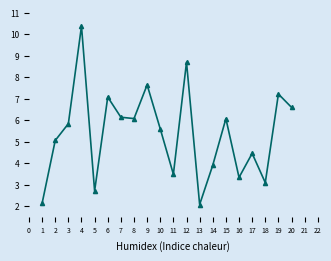

What is the minimum value shown in the chart?

2.1